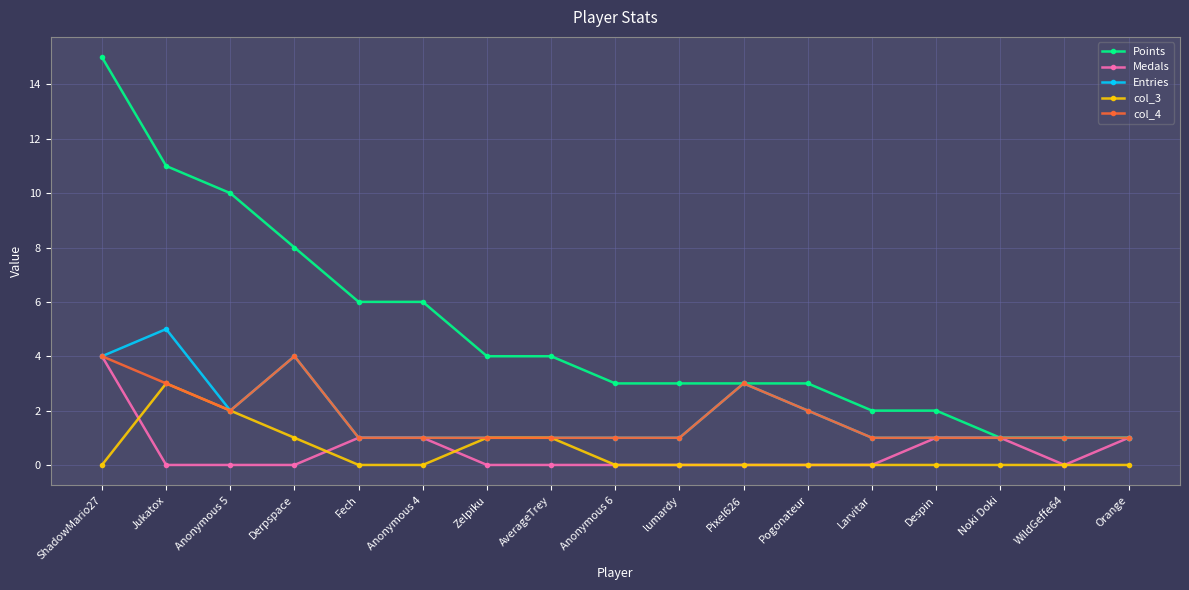

Reading right to left, list all the values displayed in this chart.

Points: Orange=1	WildGeffe64=1	Noki Doki=1	Despin=2	Larvitar=2	Pogonateur=3	Pixel626=3	lumardy=3	Anonymous 6=3	AverageTrey=4	Zelpiku=4	Anonymous 4=6	Fech=6	Derpspace=8	Anonymous 5=10	Jukatox=11	ShadowMario27=15
Medals: Orange=1	WildGeffe64=0	Noki Doki=1	Despin=1	Larvitar=0	Pogonateur=0	Pixel626=0	lumardy=0	Anonymous 6=0	AverageTrey=0	Zelpiku=0	Anonymous 4=1	Fech=1	Derpspace=0	Anonymous 5=0	Jukatox=0	ShadowMario27=4
Entries: Orange=1	WildGeffe64=1	Noki Doki=1	Despin=1	Larvitar=1	Pogonateur=2	Pixel626=3	lumardy=1	Anonymous 6=1	AverageTrey=1	Zelpiku=1	Anonymous 4=1	Fech=1	Derpspace=4	Anonymous 5=2	Jukatox=5	ShadowMario27=4
col_3: Orange=0	WildGeffe64=0	Noki Doki=0	Despin=0	Larvitar=0	Pogonateur=0	Pixel626=0	lumardy=0	Anonymous 6=0	AverageTrey=1	Zelpiku=1	Anonymous 4=0	Fech=0	Derpspace=1	Anonymous 5=2	Jukatox=3	ShadowMario27=0
col_4: Orange=1	WildGeffe64=1	Noki Doki=1	Despin=1	Larvitar=1	Pogonateur=2	Pixel626=3	lumardy=1	Anonymous 6=1	AverageTrey=1	Zelpiku=1	Anonymous 4=1	Fech=1	Derpspace=4	Anonymous 5=2	Jukatox=3	ShadowMario27=4